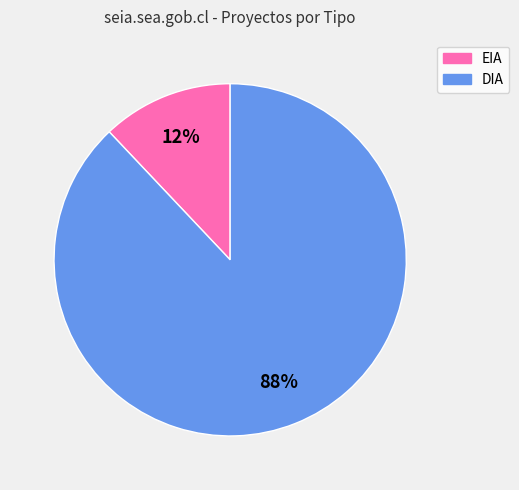

How many slices are in this pie chart?

2